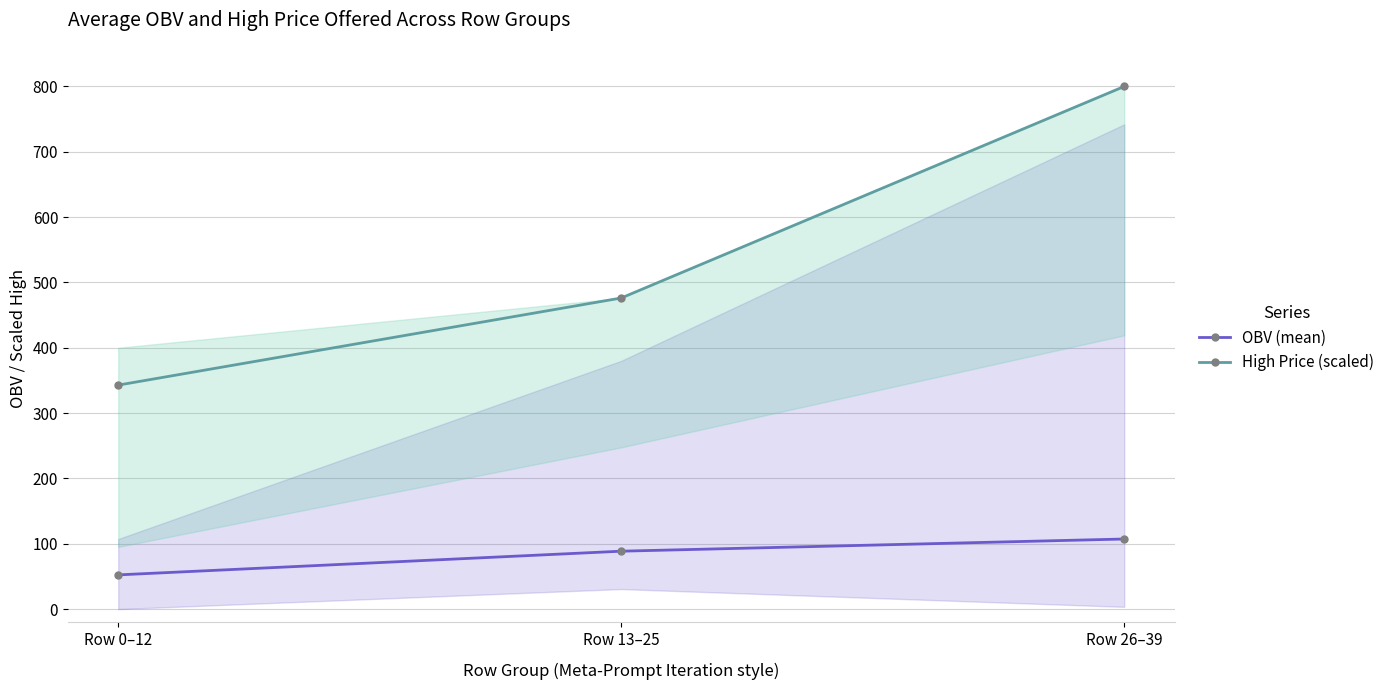

What is the sum of the OBV (mean) values at Row 26–39 and Row 13–25?

195.9